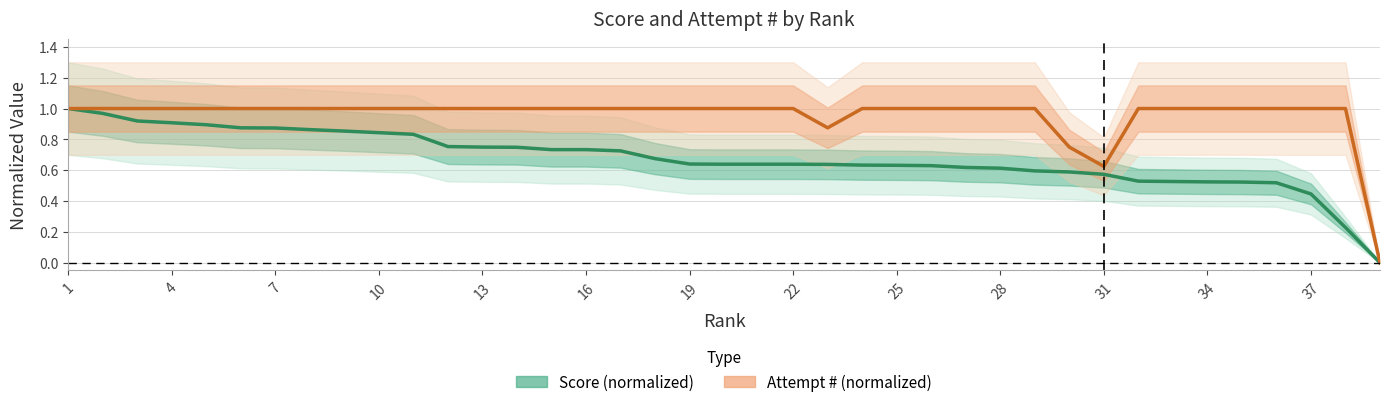

Is it true that Attempt # (normalized) equals 0.4 at 22?

False